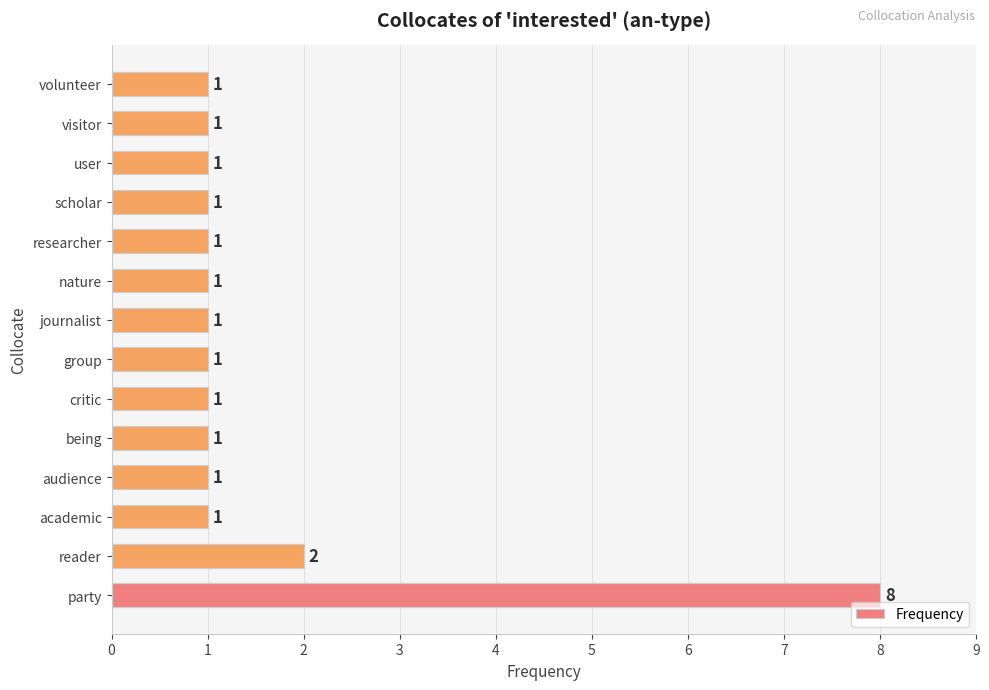

The chart shows a value of 2 at audience. True or false?

False